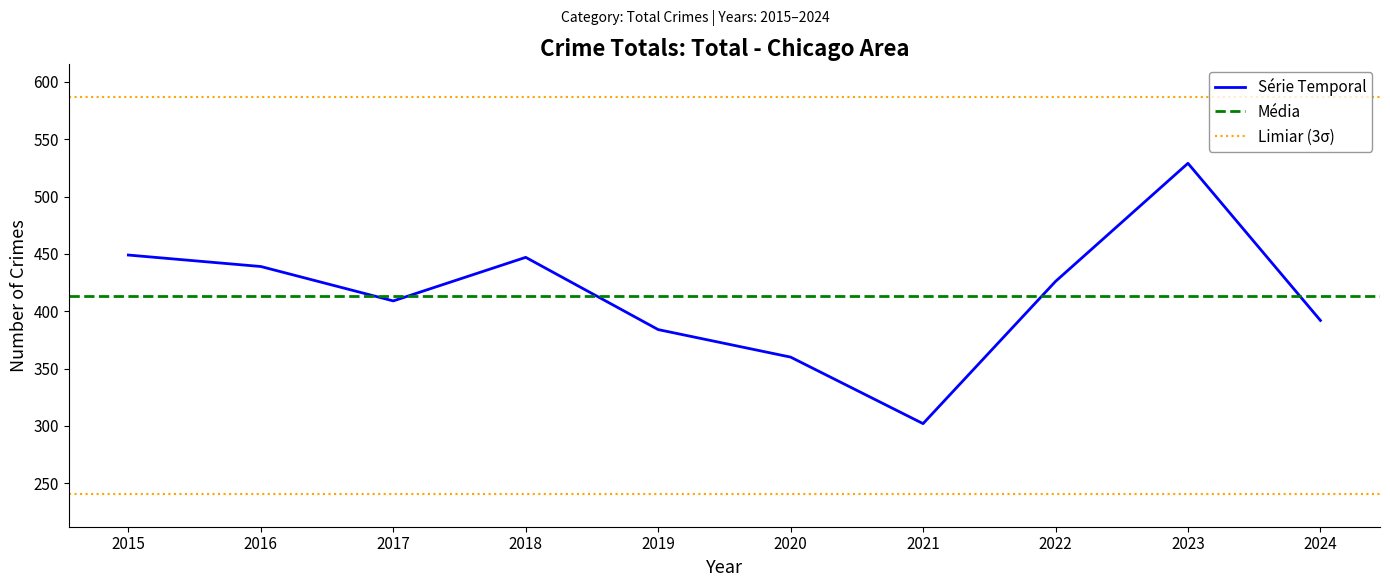

Where is the data nearest to the value 415?

2017